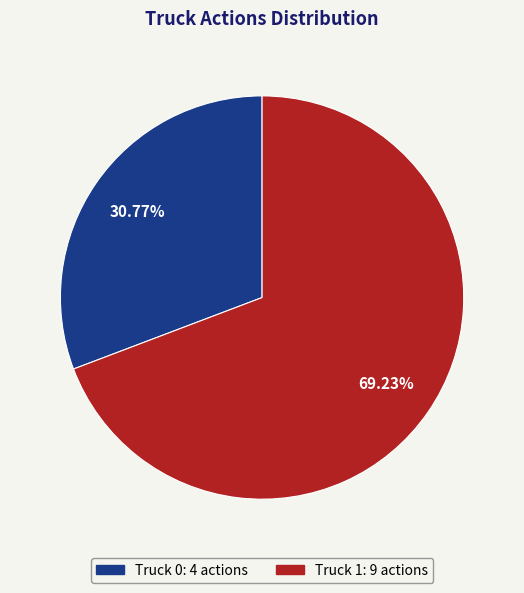

What percentage do Truck 0 and Truck 1 together represent?

100.0%